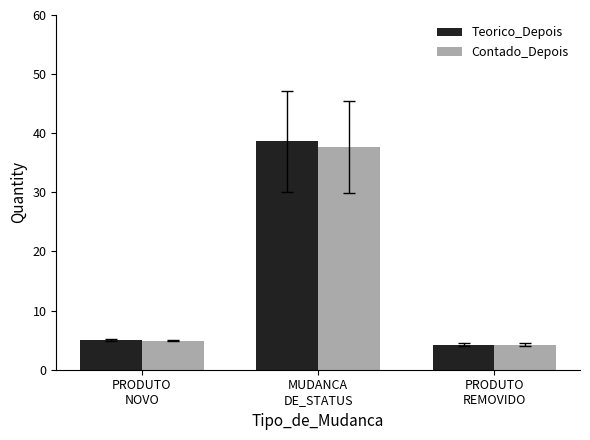

What are all the series names shown in the legend?

Teorico_Depois, Contado_Depois